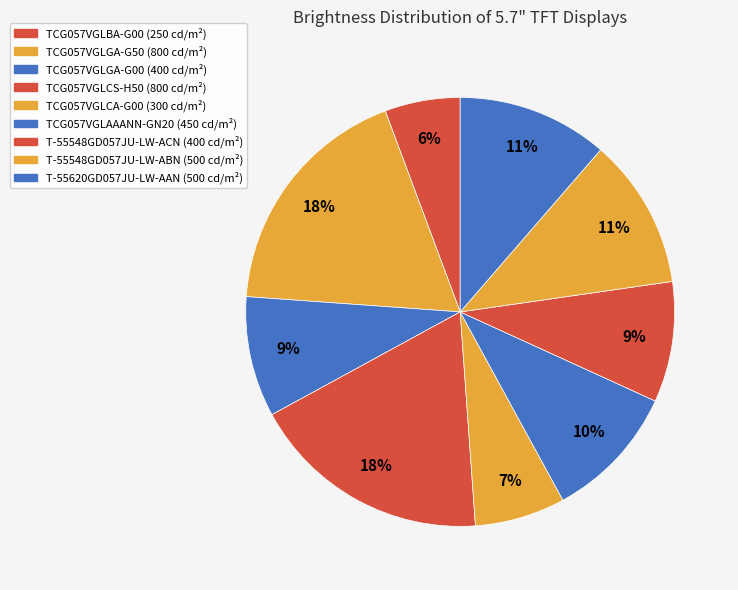

What percentage is the TCG057VGLBA-G00 slice, to the nearest percent?

6%